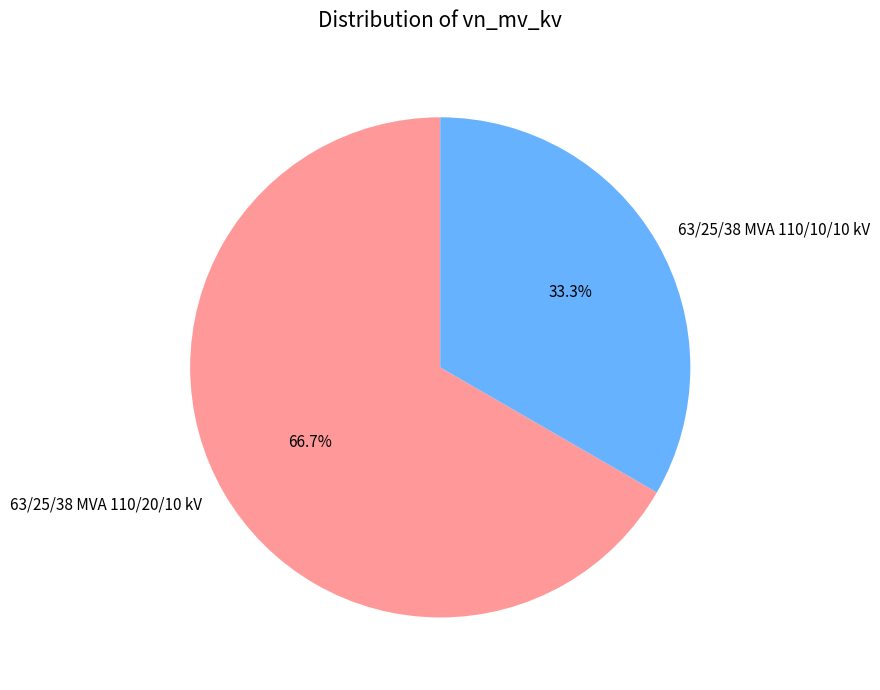

What is the ratio of the value at 63/25/38 MVA 110/20/10 kV to the value at 63/25/38 MVA 110/10/10 kV?

2.0